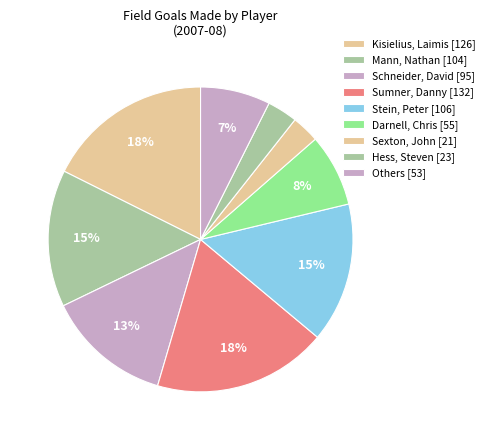

Count the number of slices in the pie.

9